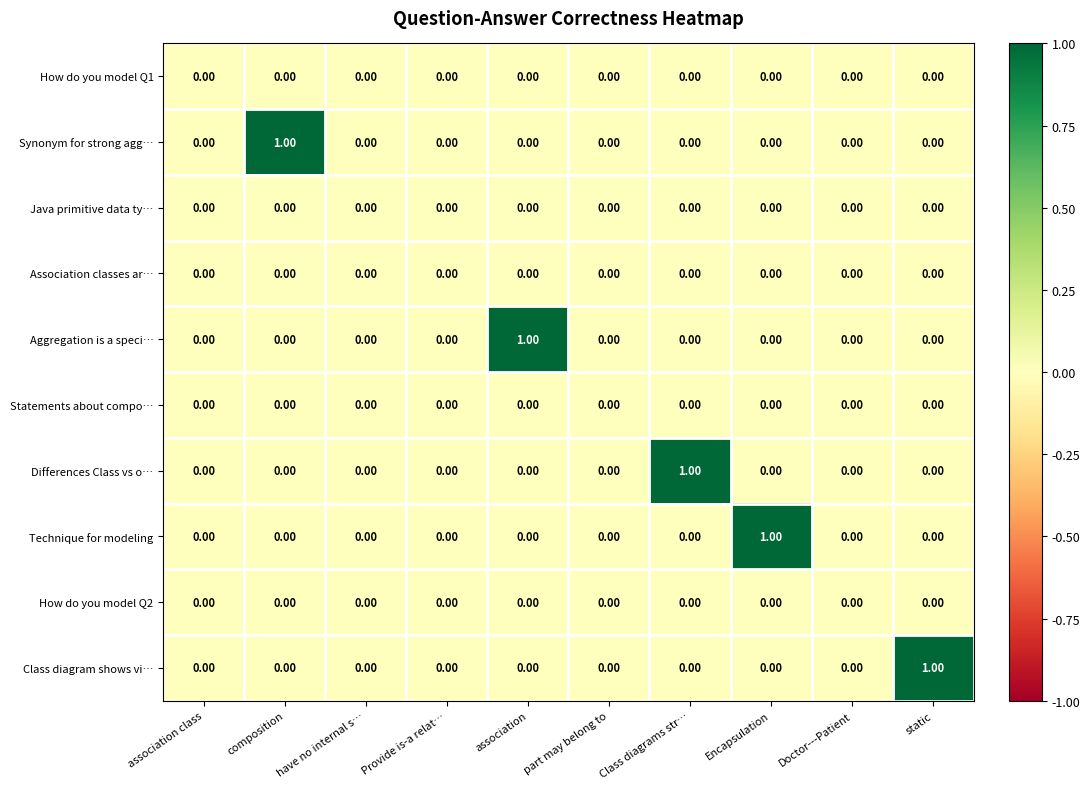

What is the greatest value displayed?

1